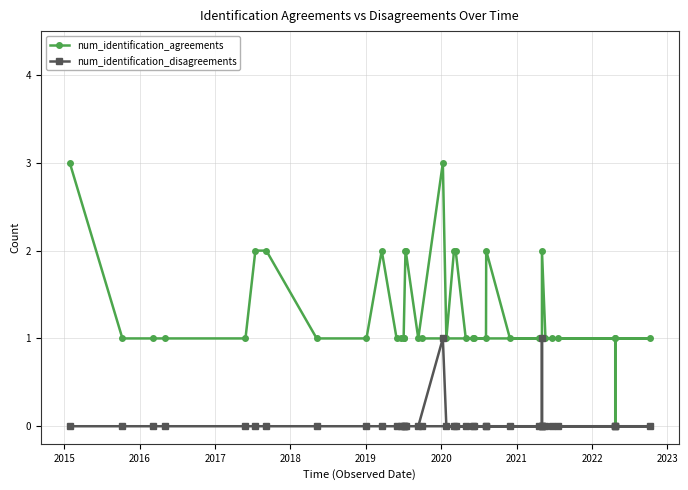

How many data points in num_identification_disagreements are above 0?

2